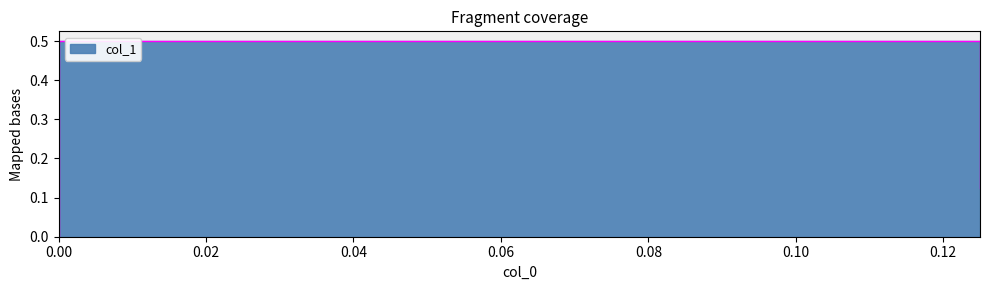

List the labels in order of value, largest first.

0.0, 0.125, 0.0